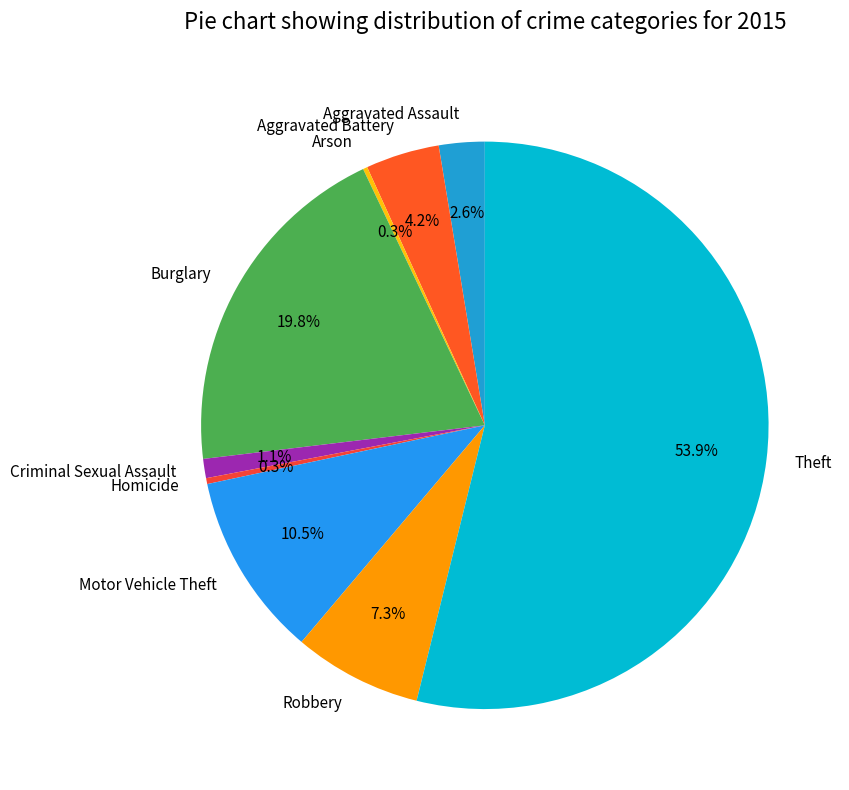

How much of the chart is everything except Homicide?

99.7%